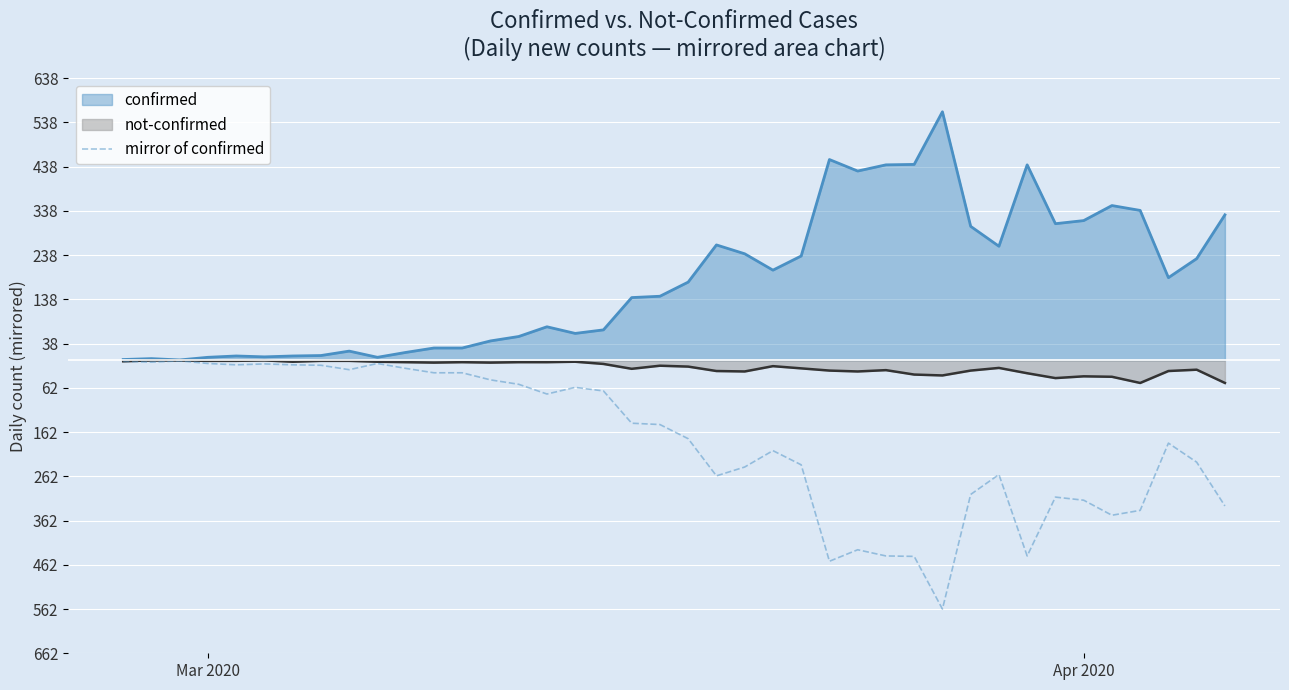

How many points are lower than both their immediate neighbors (excluding endpoints)?

9